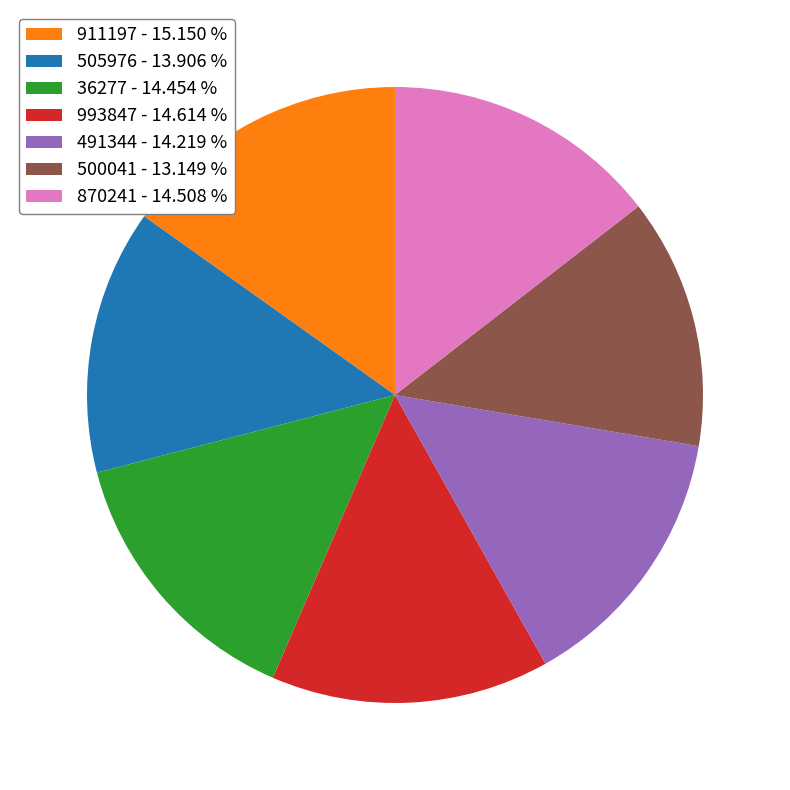

How many segments does this pie chart have?

7